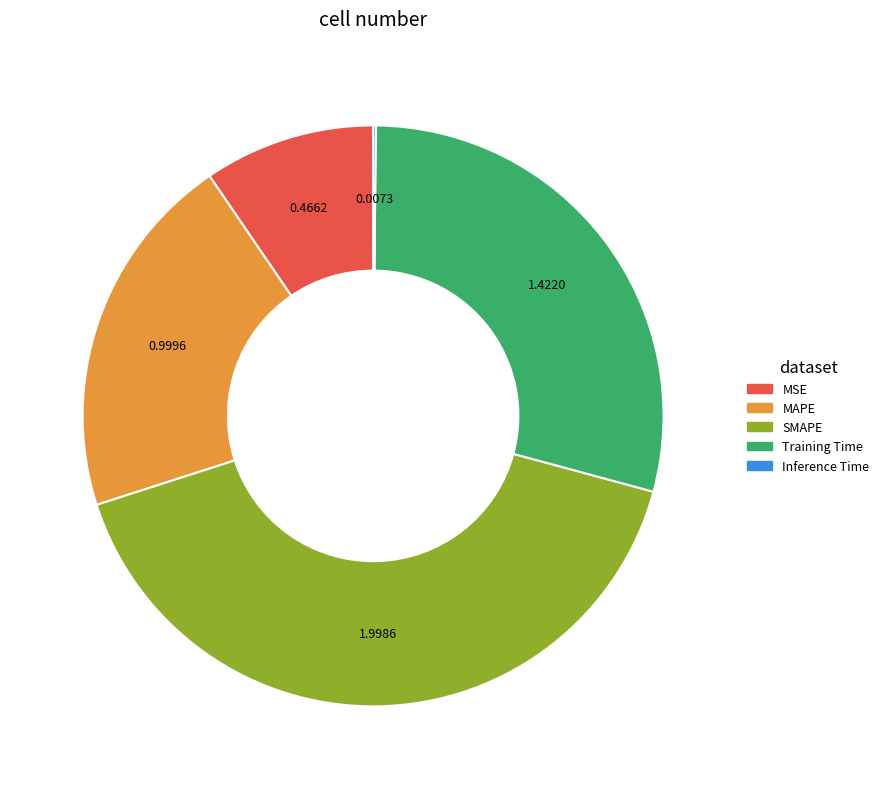

Is the sum of Training Time and MSE greater than half?

No